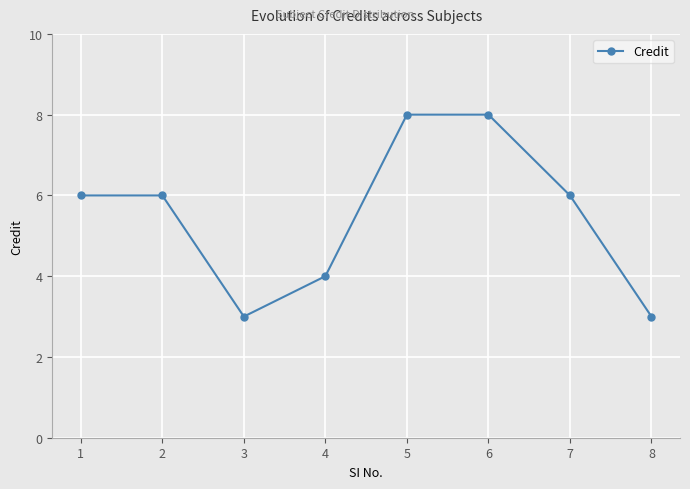

What is the minimum value shown in the chart?

3